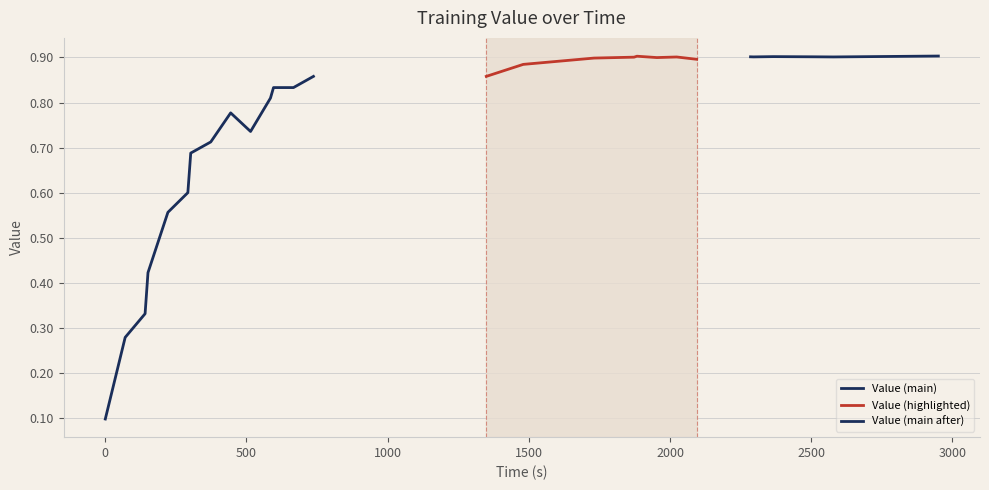

What is the average value?

0.8